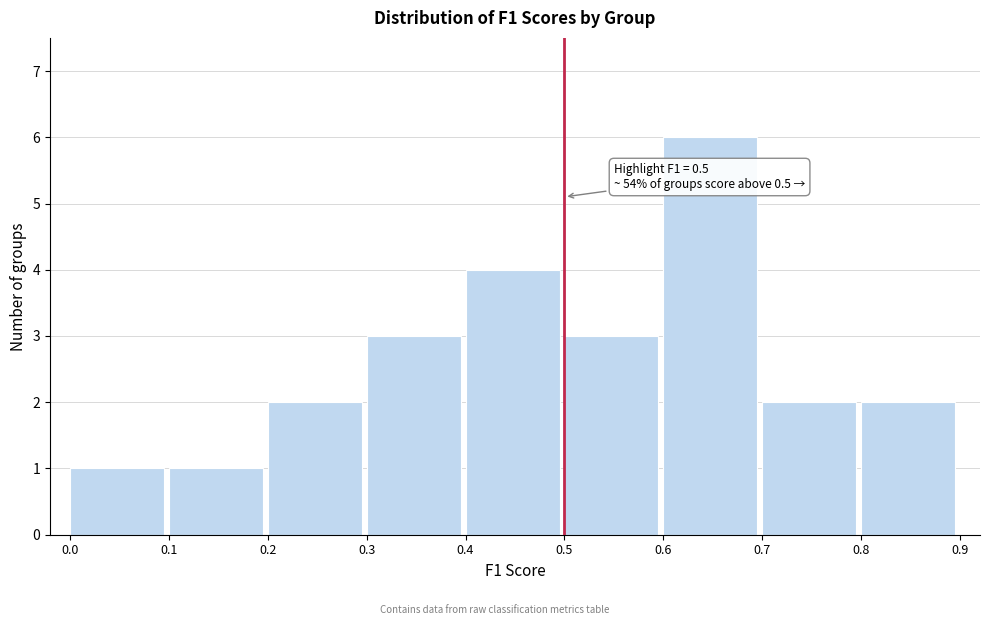

Which range on the x-axis has the tallest bar?

0.6 to 0.7